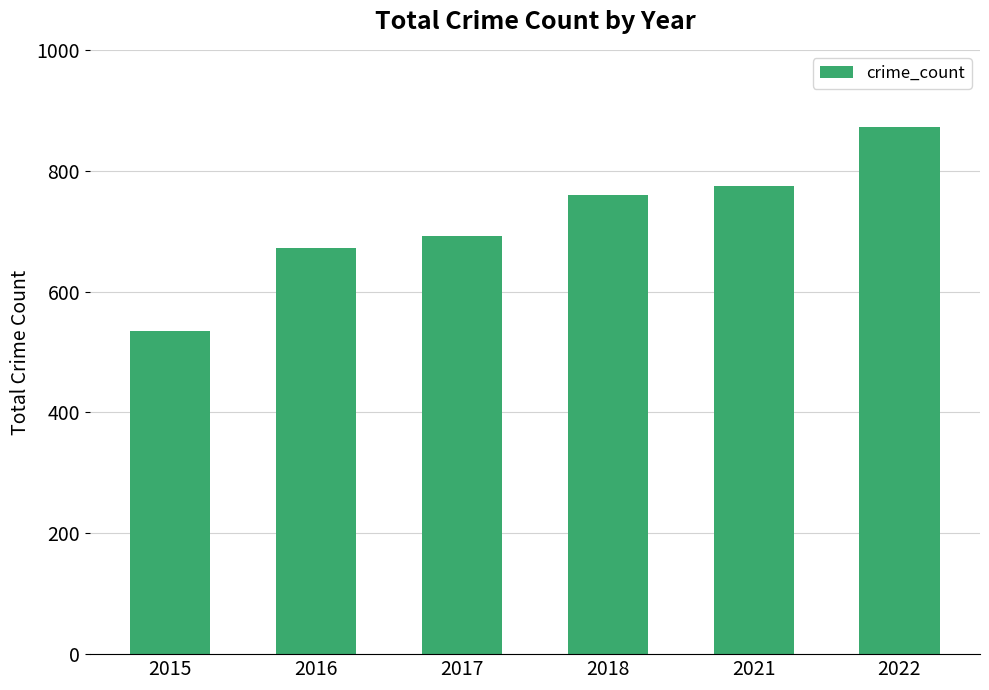

What is the change in value from 2018 to 2022?

+112